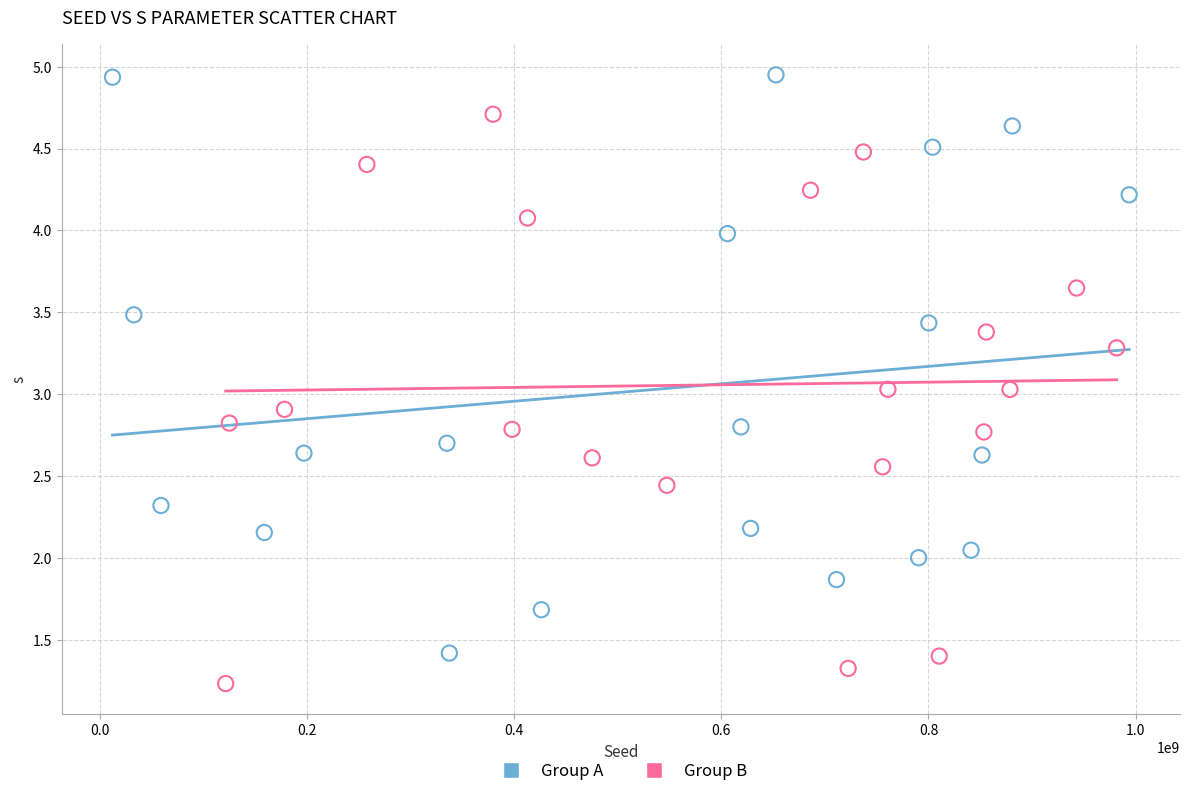

Which series has the largest Y range (max minus min)?

Group A